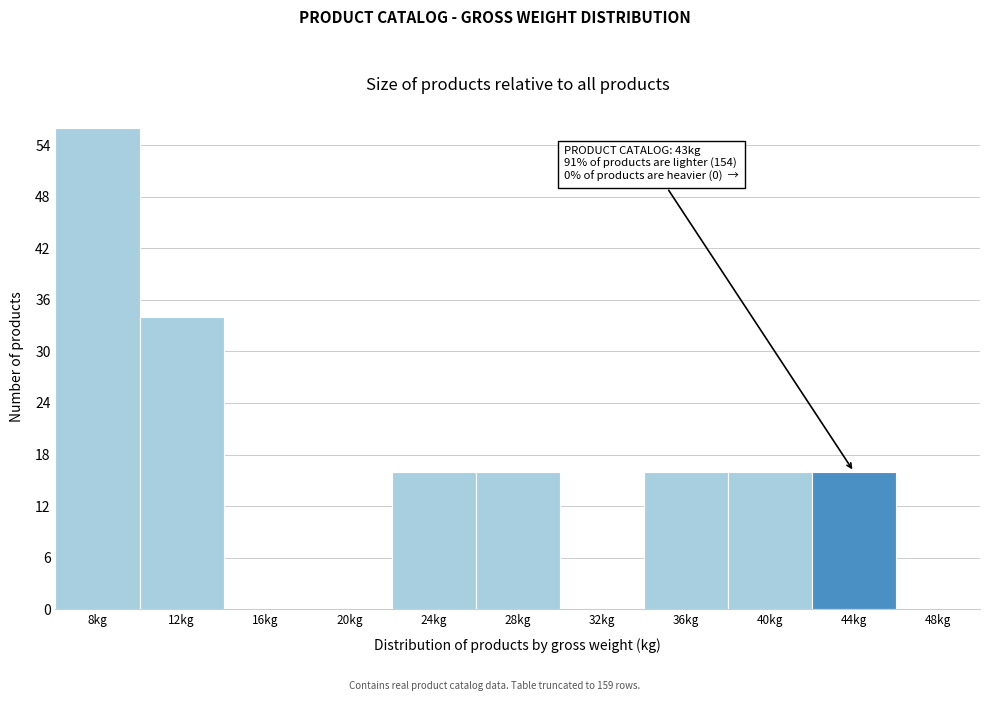

Which range on the x-axis has the tallest bar?

6 to 10